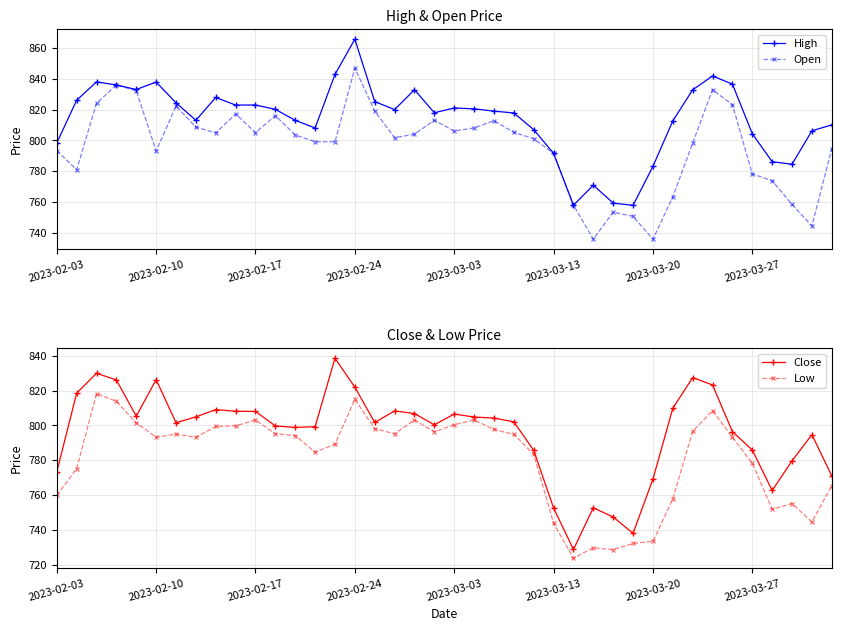

What are all the series names shown in the legend?

High, Open, Close, Low